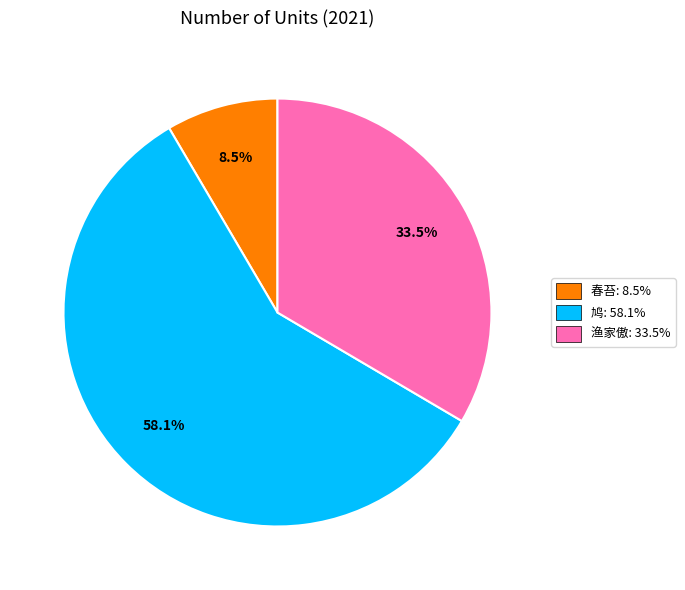

Does any single category account for the majority?

Yes